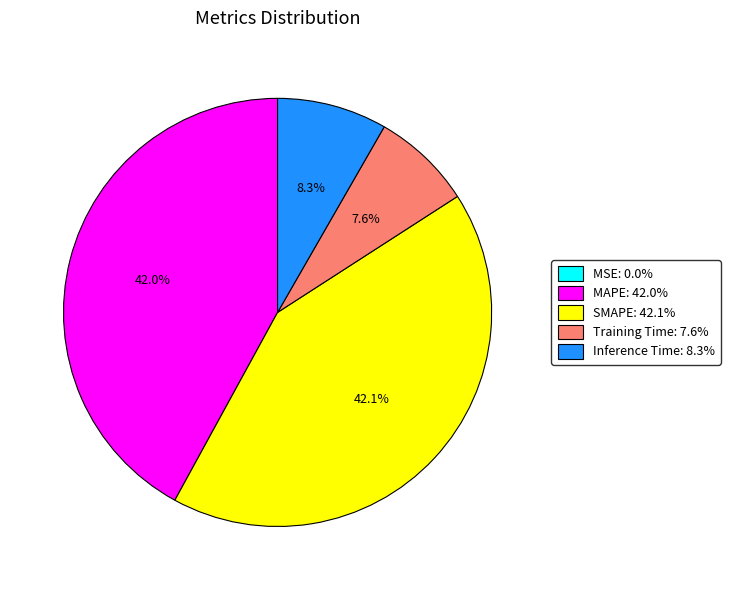

Is Training Time: 7.6% the majority of the pie?

No